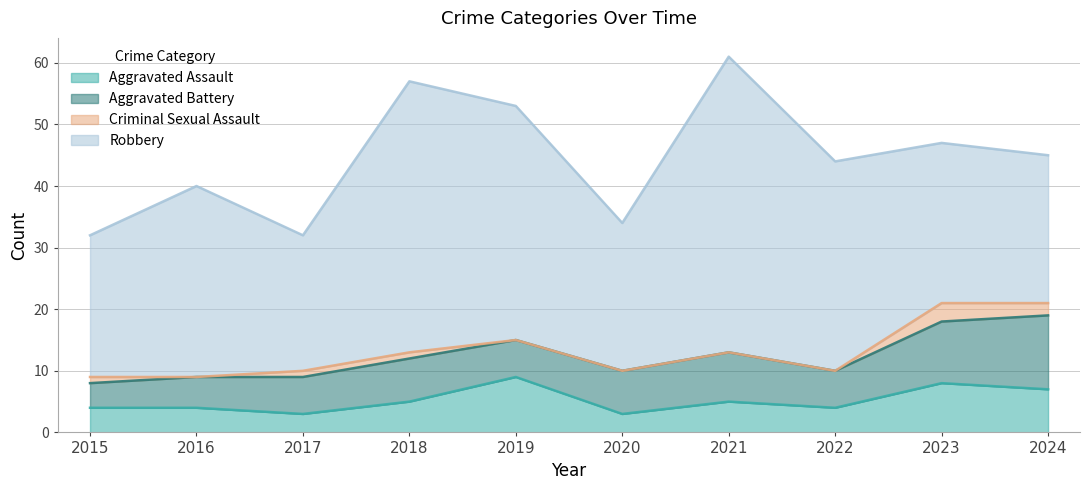

Which series has the widest spread of values?

Robbery